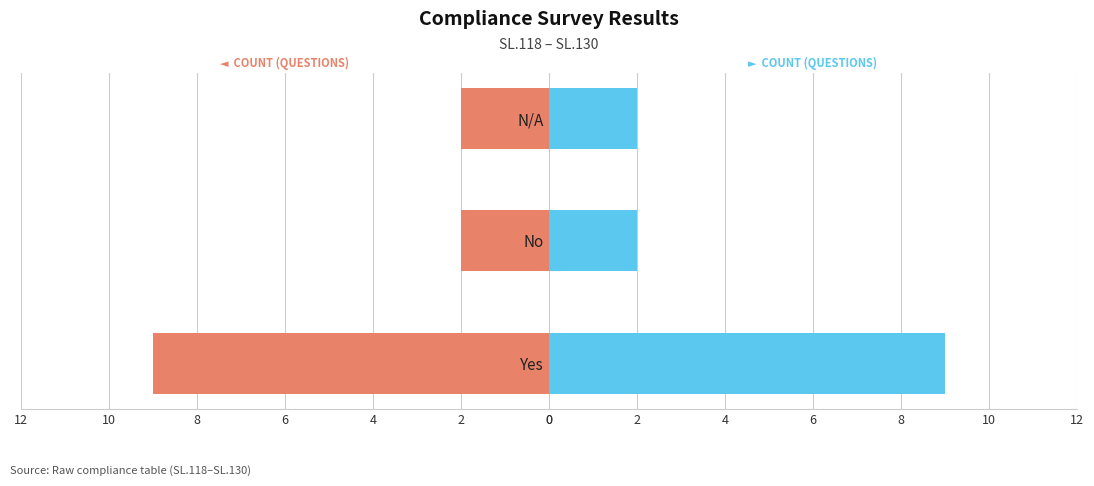

What are all the series names shown in the legend?

Count (left), Count (right)